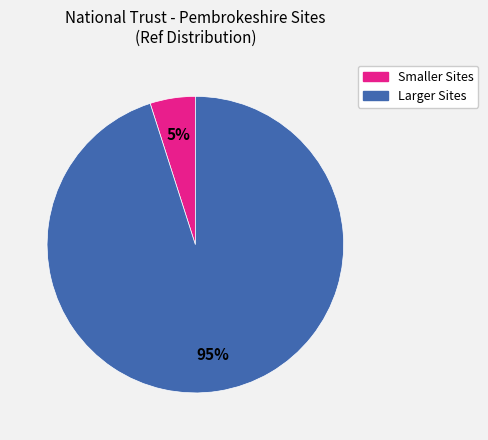

To the nearest percent, what is the average slice percentage?

50%